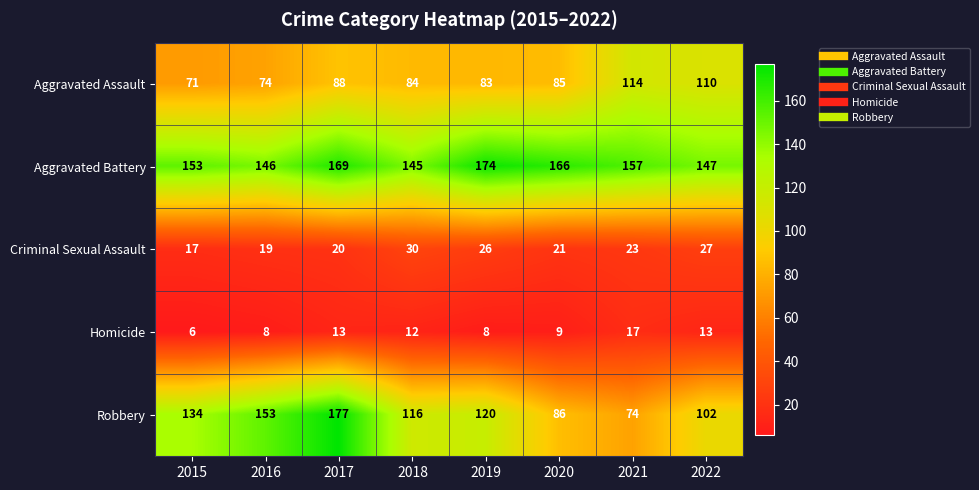

Which series has the largest total across all categories?

Aggravated Battery